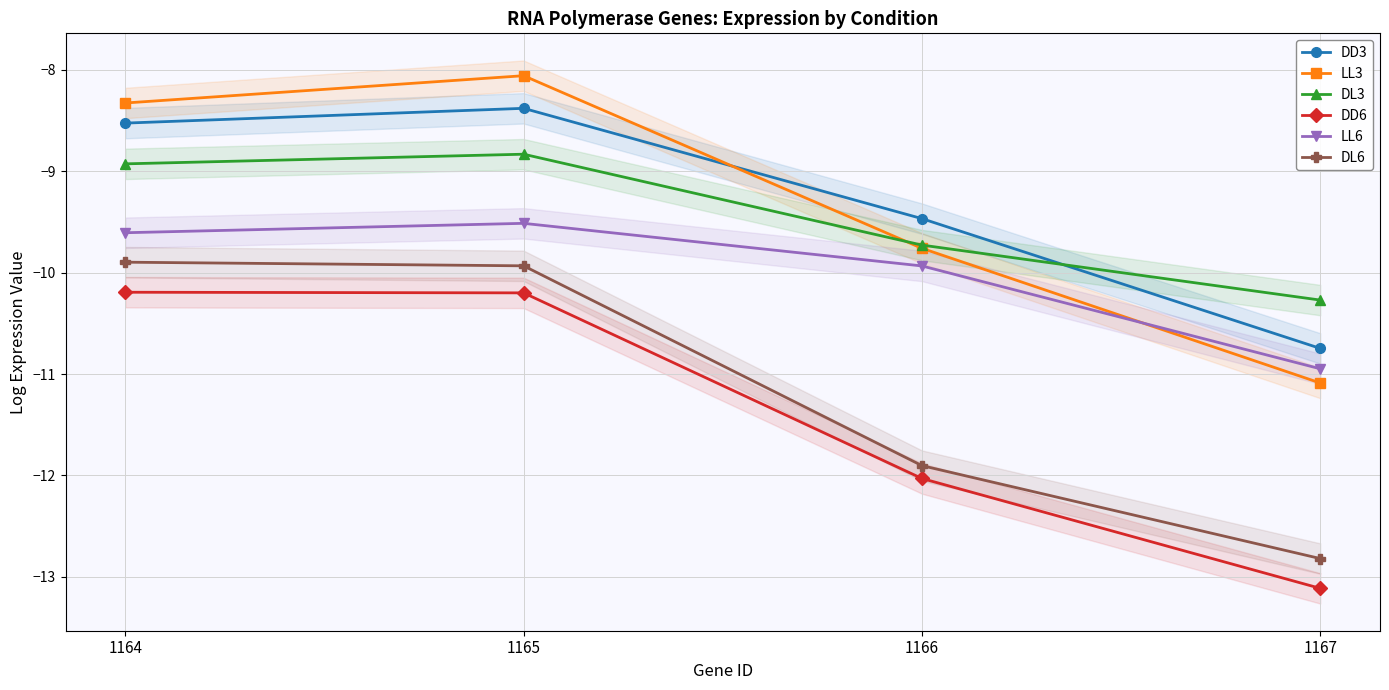

Which series has the largest range (max minus min)?

LL3